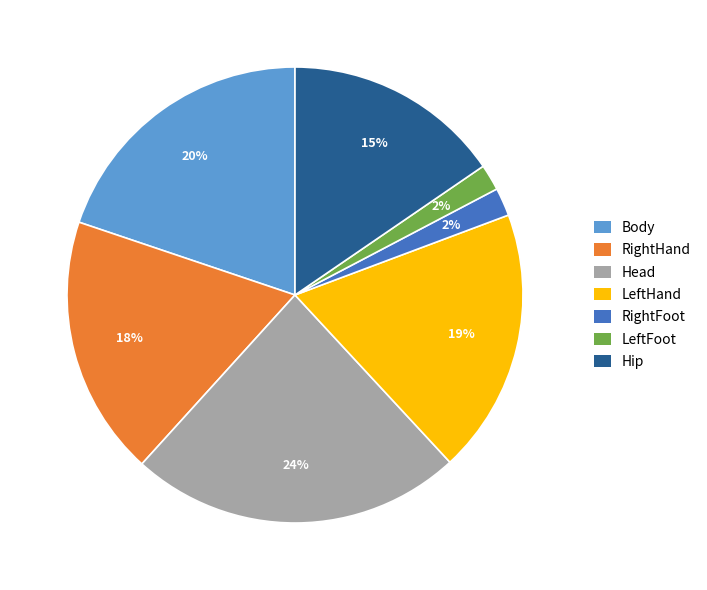

What percentage is the Head slice, to the nearest percent?

24%